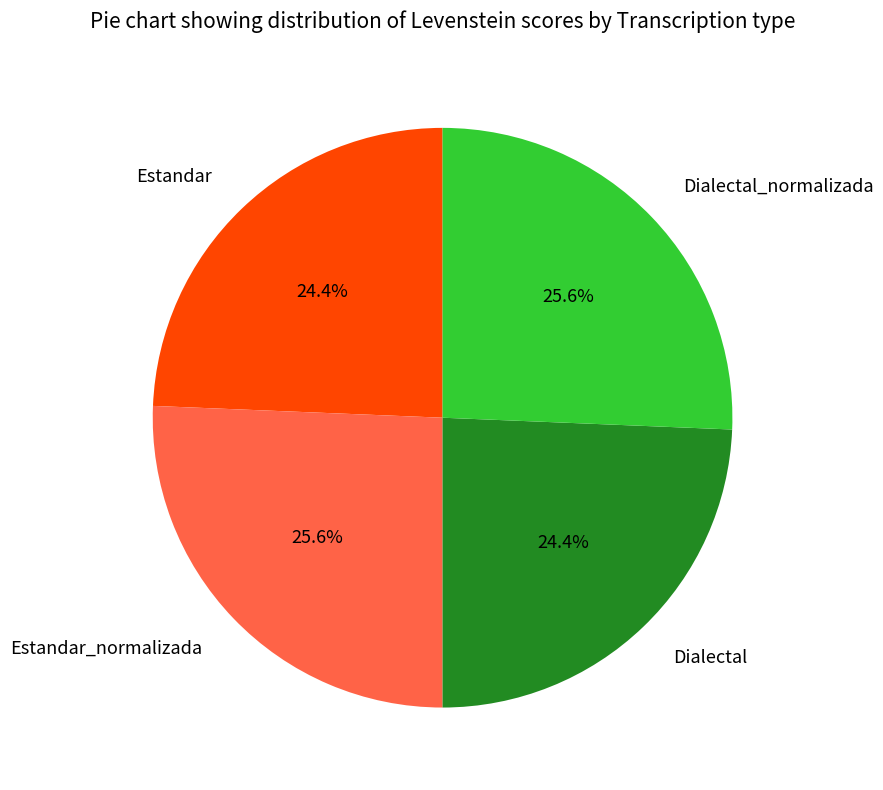

How many segments does this pie chart have?

4